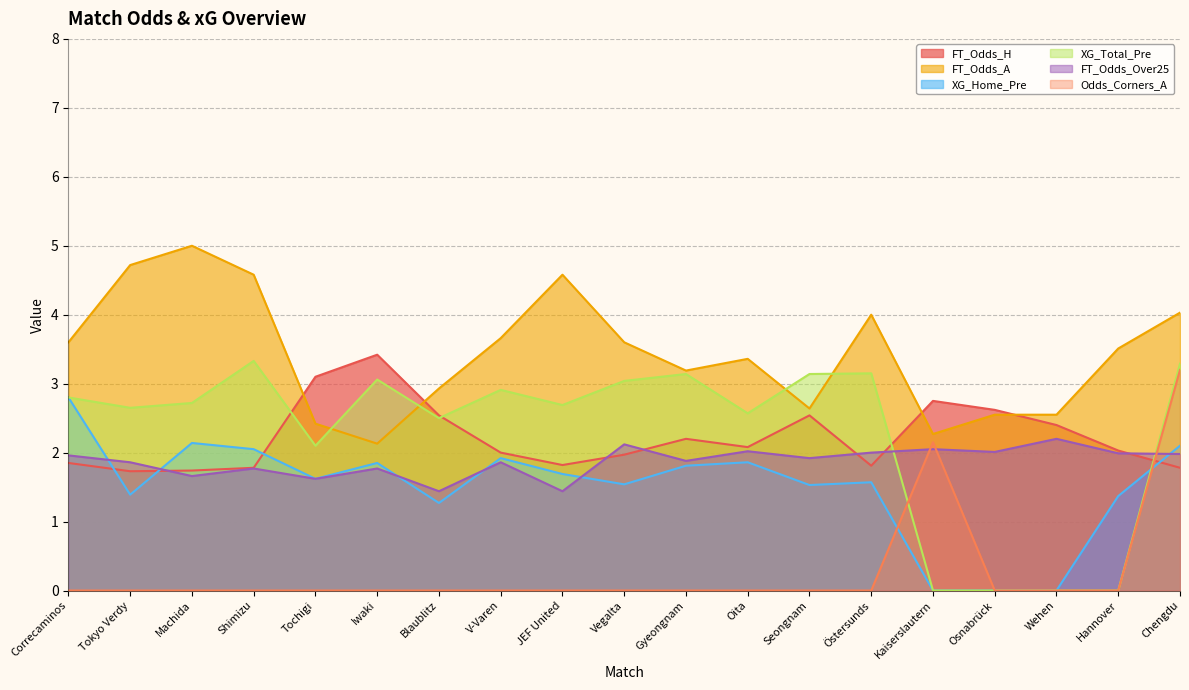

Where does the XG_Home_Pre series first go above 1?

Correcaminos